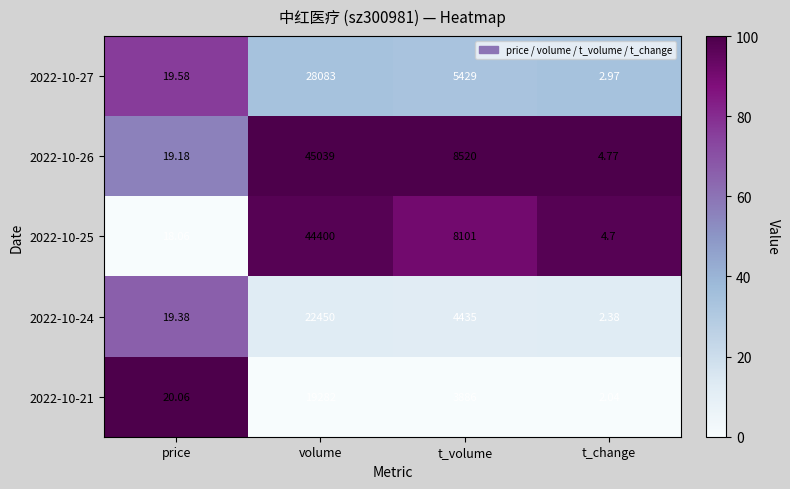

What is the total value across all series at t_volume?

30371.0